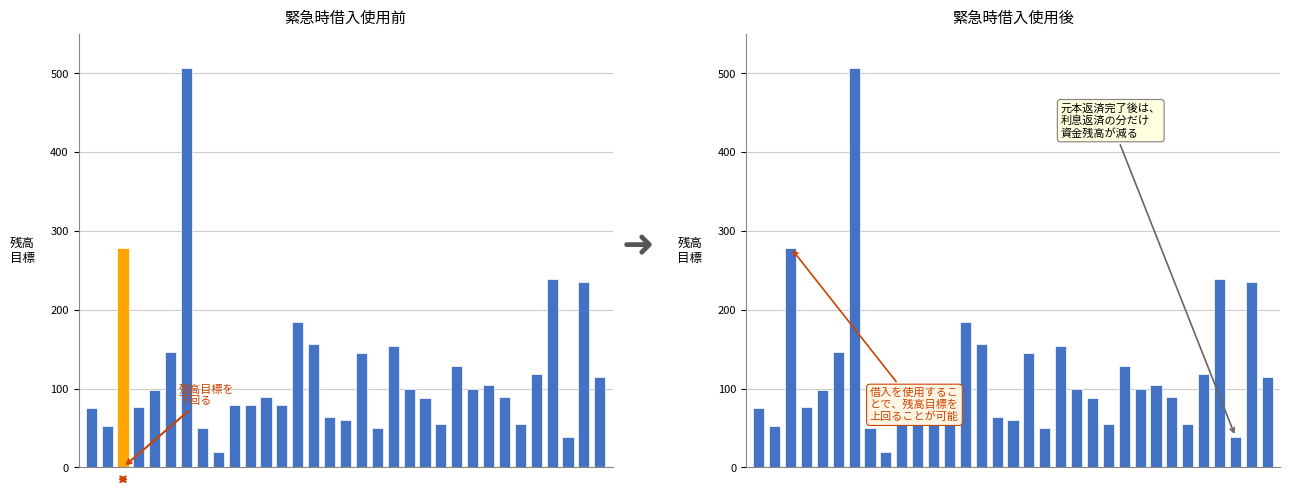

Rank the categories by value from highest to lowest.

6, 2, 29, 31, 13, 14, 19, 5, 17, 23, 28, 32, 25, 20, 24, 4, 11, 26, 21, 9, 10, 12, 3, 0, 15, 16, 22, 27, 1, 18, 7, 30, 8